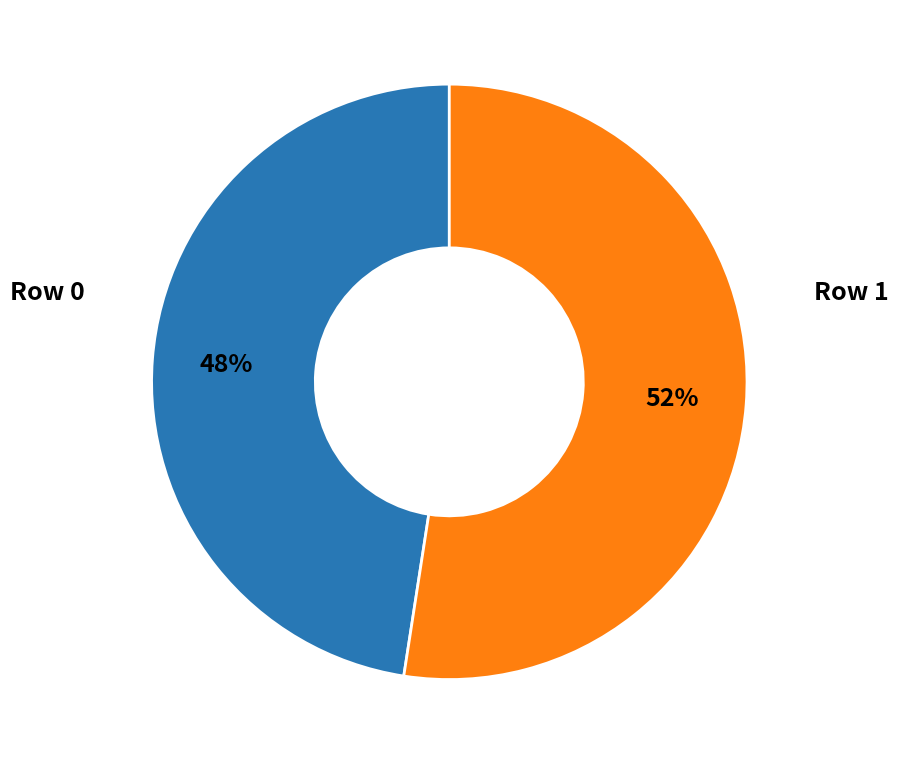

To the nearest percent, what is the average slice percentage?

50%